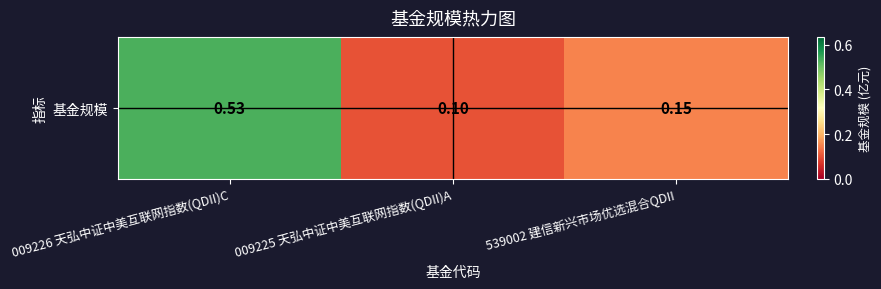

Reading left to right, what are all the values shown in this chart?

009226 天弘中证中美互联网指数(QDII)C=0.5	009225 天弘中证中美互联网指数(QDII)A=0.1	539002 建信新兴市场优选混合QDII=0.1